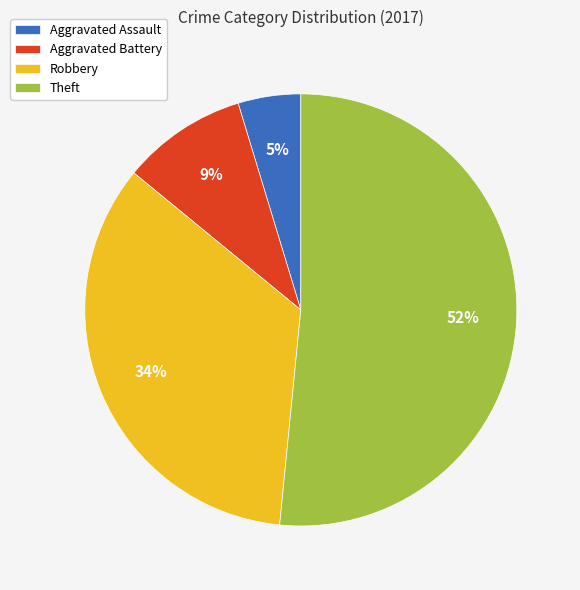

How many slices are in this pie chart?

4